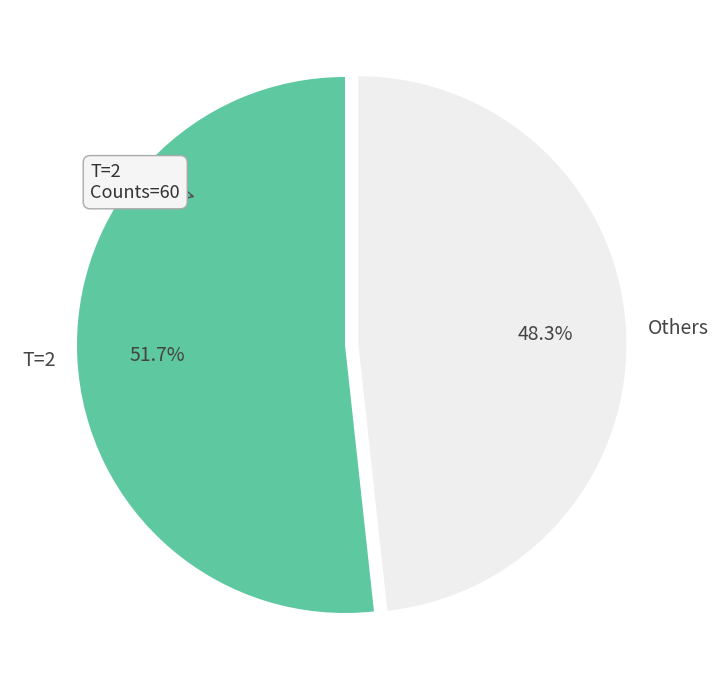

Does any single category account for the majority?

Yes